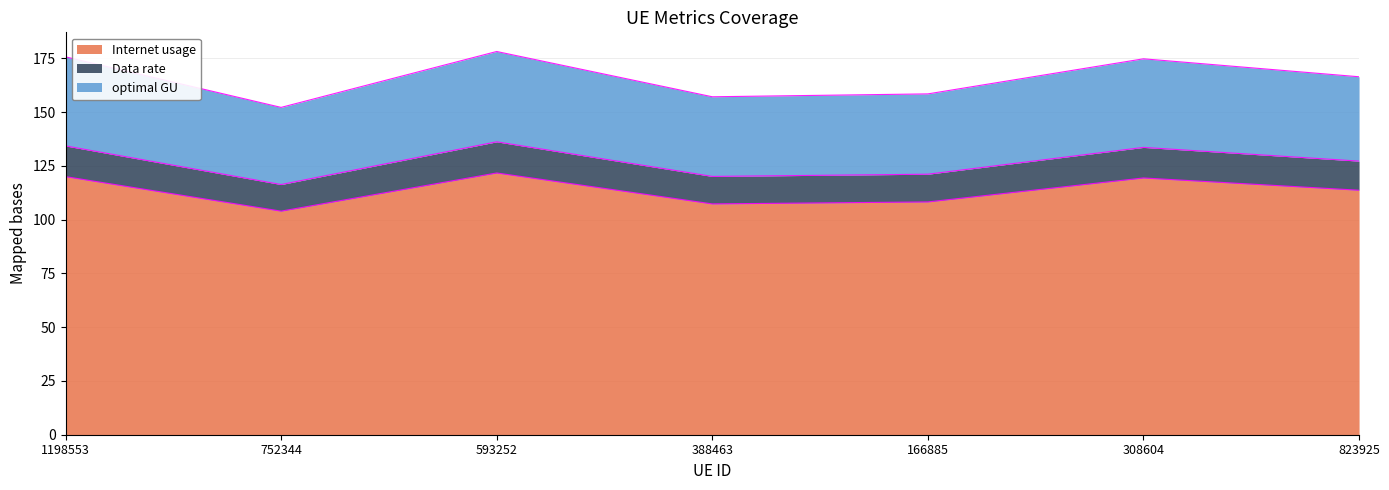

True or false: optimal GU and Data rate intersect in this chart.

False